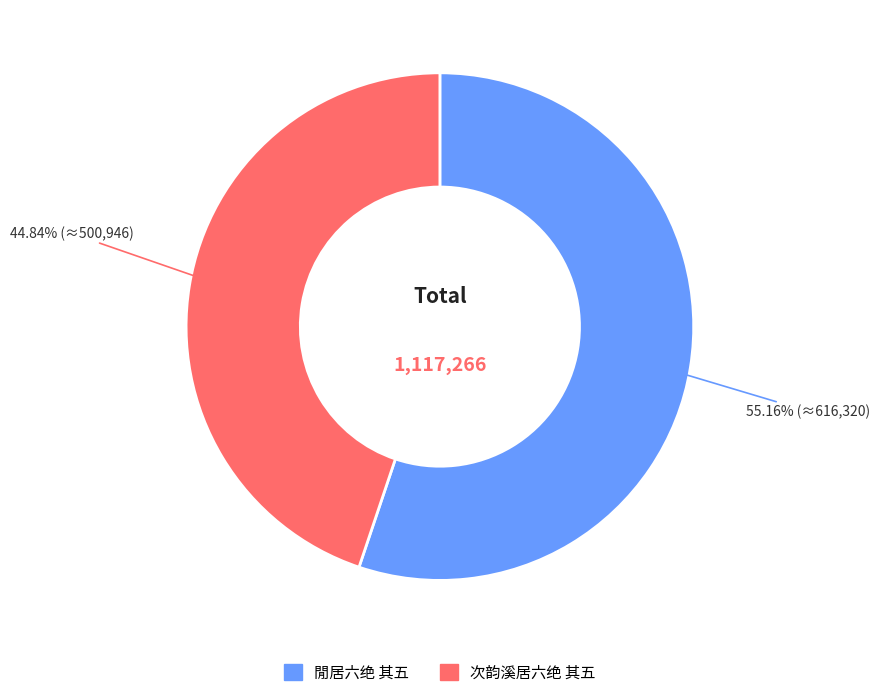

What is the smallest slice in the pie chart?

次韵溪居六绝 其五